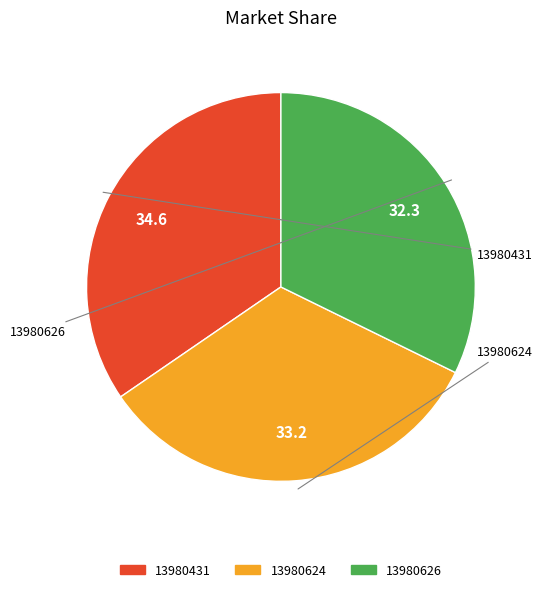

How many slices are in this pie chart?

3